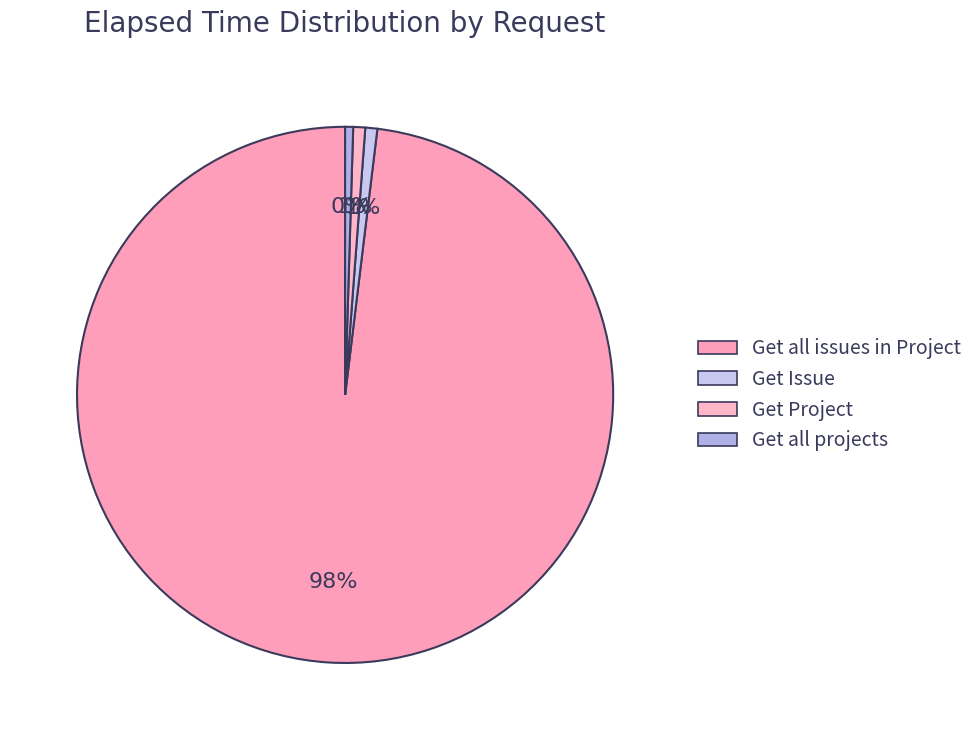

To the nearest percent, what percentage of the pie is Get Issue?

1%